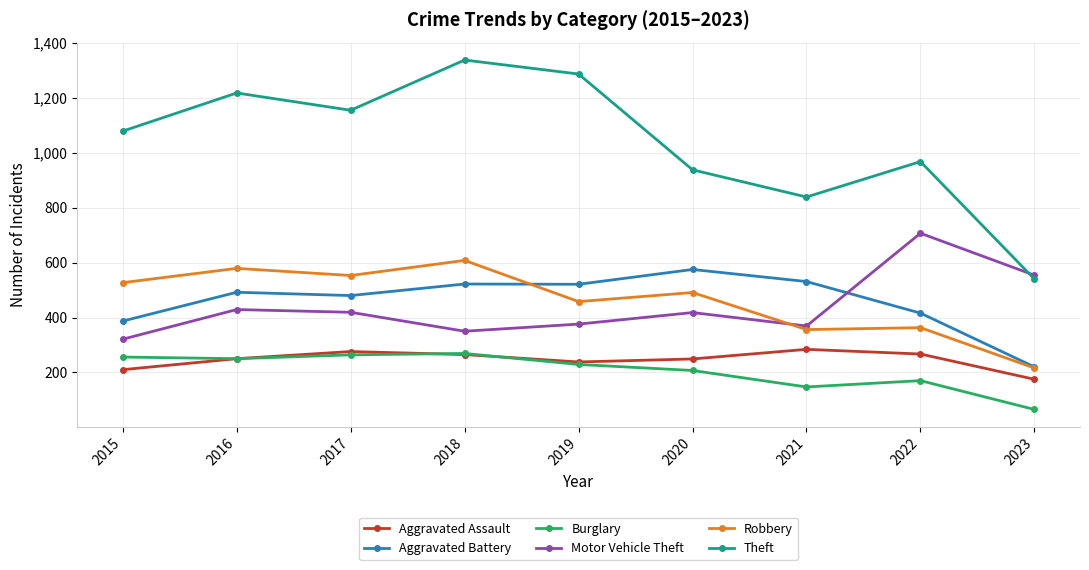

True or false: Motor Vehicle Theft and Theft intersect in this chart.

True